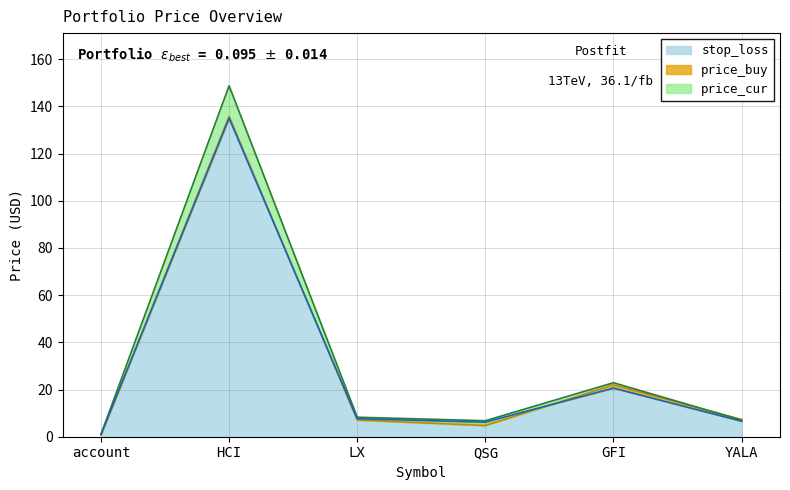

Where is stop_loss nearest to the value 67?

GFI